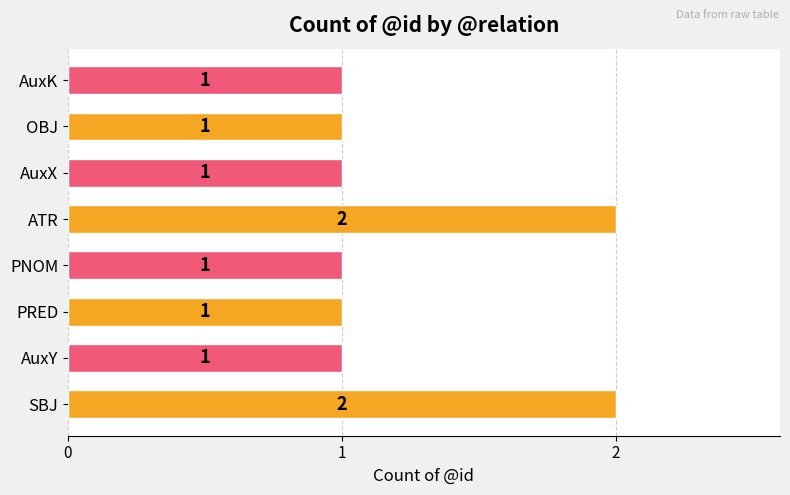

What is the greatest value displayed?

2